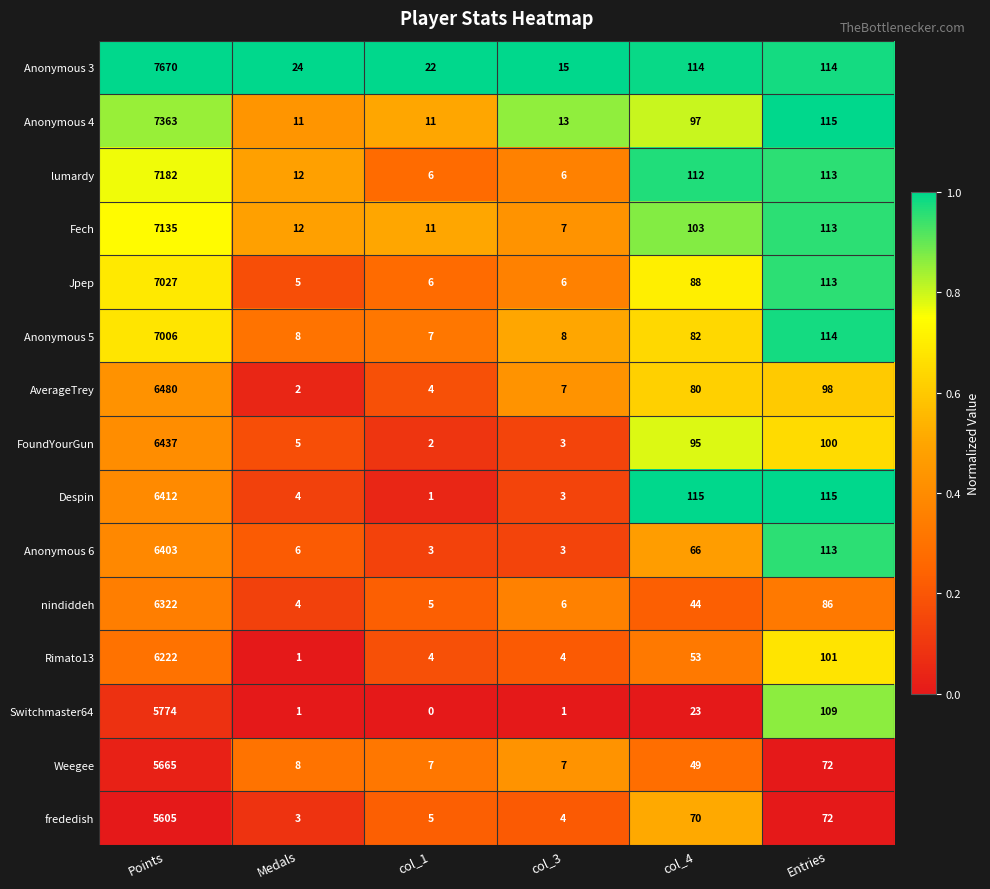

List the series in order of their peak value, highest first.

Anonymous 3, Anonymous 4, lumardy, Fech, Jpep, Anonymous 5, AverageTrey, FoundYourGun, Despin, Anonymous 6, nindiddeh, Rimato13, Switchmaster64, Weegee, frededish